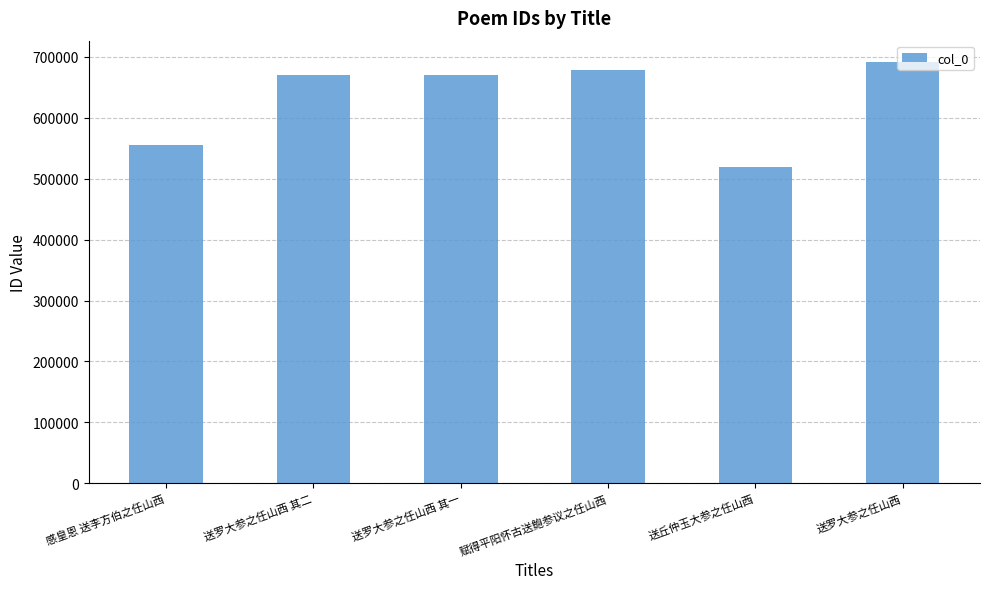

What is the approximate value at 送罗大参之任山西 其二, to the nearest 10?

670670